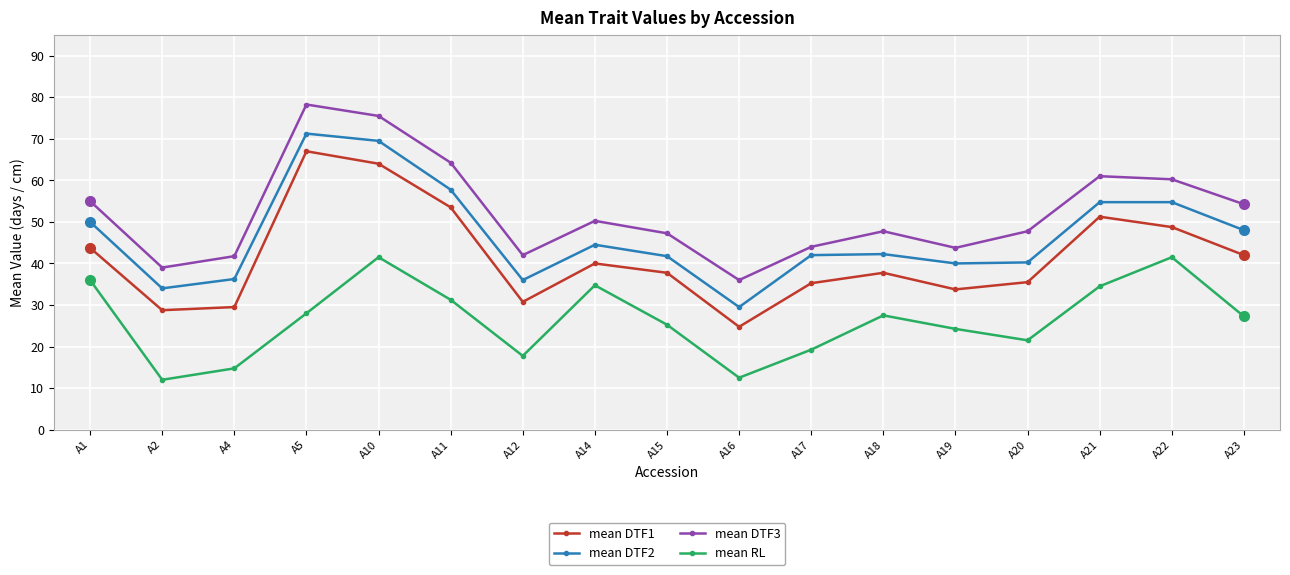

Is it true that mean DTF2 equals 54.8 at A21?

True